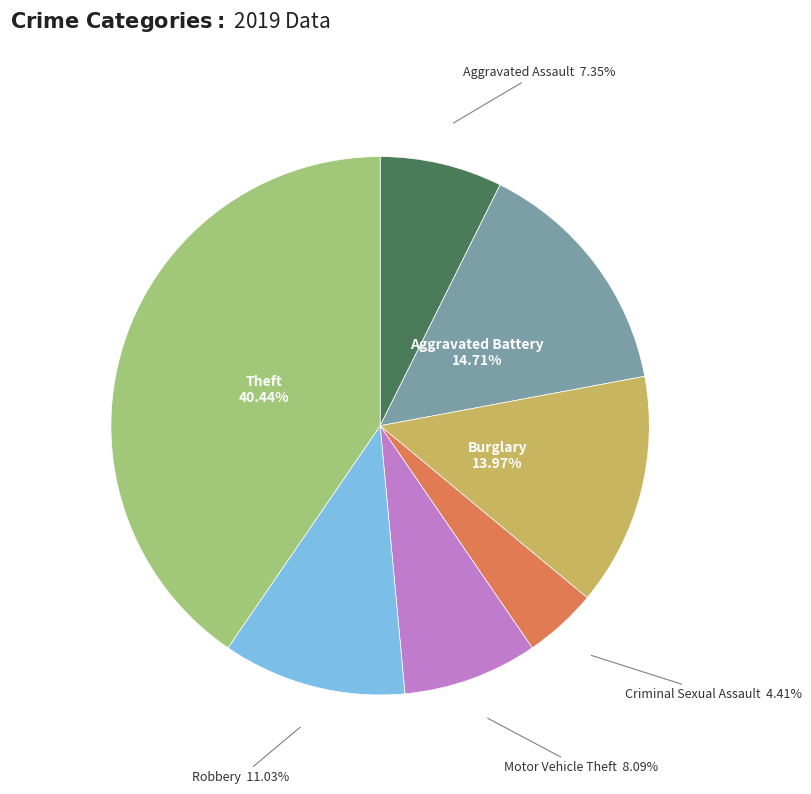

Does any single category account for the majority?

No